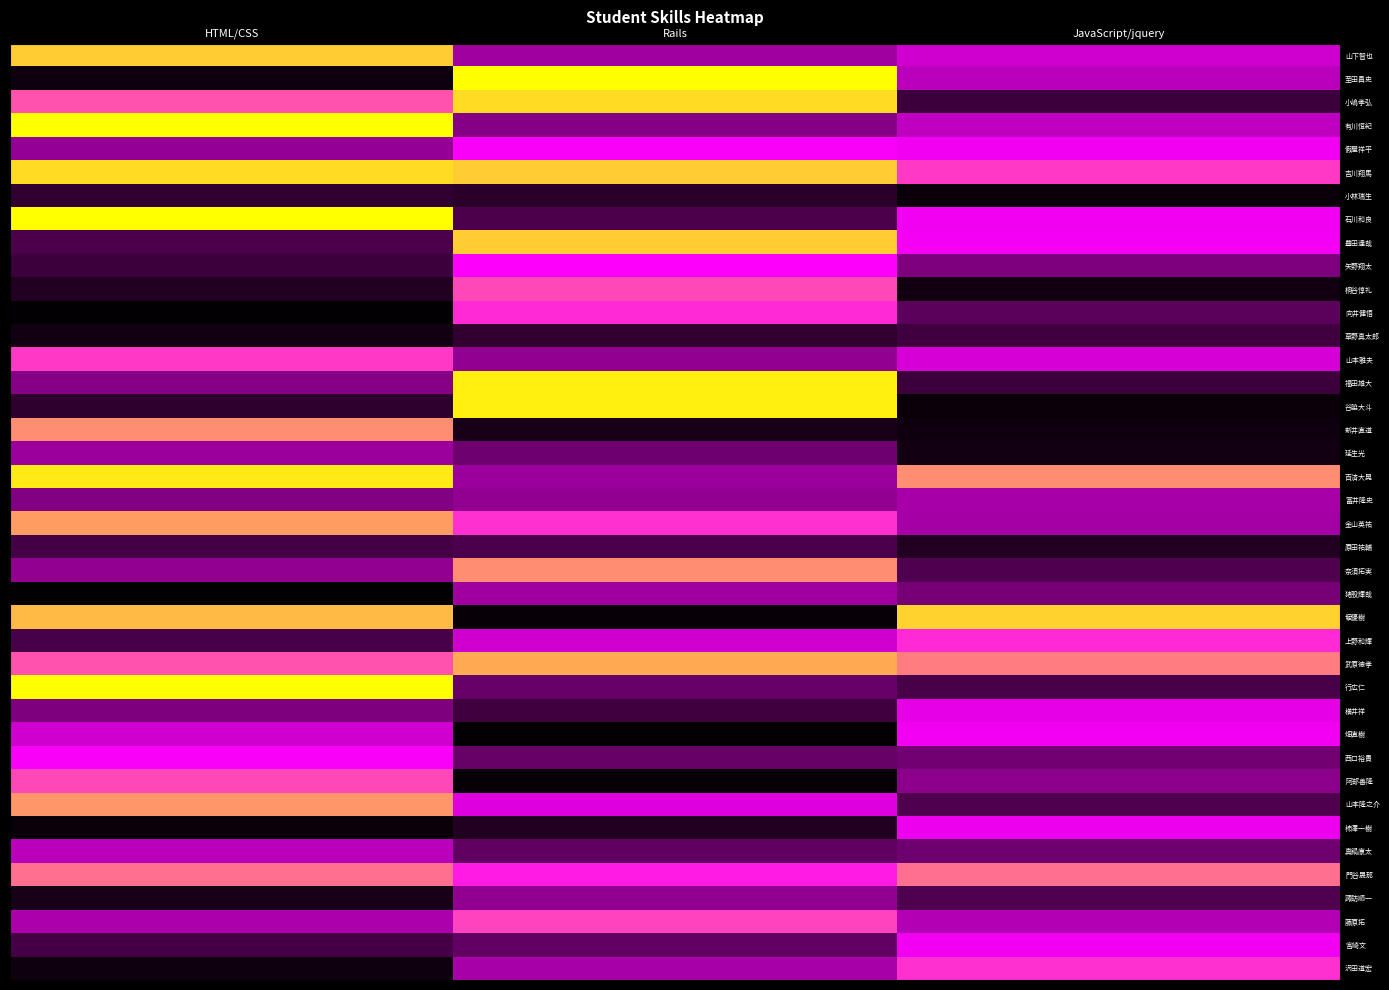

Reading right to left, list all the values displayed in this chart.

山下智也: JavaScript/jquery=54	Rails=42	HTML/CSS=93
至田昌史: JavaScript/jquery=49	Rails=100	HTML/CSS=4
小嶋孝弘: JavaScript/jquery=16	Rails=95	HTML/CSS=77
有川恒紀: JavaScript/jquery=50	Rails=35	HTML/CSS=100
假屋祥平: JavaScript/jquery=63	Rails=65	HTML/CSS=39
吉川翔馬: JavaScript/jquery=74	Rails=93	HTML/CSS=95
小林瑞生: JavaScript/jquery=3	Rails=11	HTML/CSS=13
石川和良: JavaScript/jquery=63	Rails=20	HTML/CSS=100
豊田達哉: JavaScript/jquery=64	Rails=93	HTML/CSS=20
矢野翔太: JavaScript/jquery=33	Rails=66	HTML/CSS=16
桐谷惇礼: JavaScript/jquery=5	Rails=76	HTML/CSS=9
向井健悟: JavaScript/jquery=24	Rails=72	HTML/CSS=1
草野真太郎: JavaScript/jquery=17	Rails=13	HTML/CSS=5
山本雅夫: JavaScript/jquery=56	Rails=38	HTML/CSS=74
福田雄大: JavaScript/jquery=16	Rails=98	HTML/CSS=35
谷脇大斗: JavaScript/jquery=3	Rails=98	HTML/CSS=12
新井直道: JavaScript/jquery=4	Rails=7	HTML/CSS=85
延生光: JavaScript/jquery=5	Rails=29	HTML/CSS=41
百済大晃: JavaScript/jquery=85	Rails=41	HTML/CSS=97
冨井隆史: JavaScript/jquery=44	Rails=38	HTML/CSS=34
金山英祐: JavaScript/jquery=43	Rails=73	HTML/CSS=87
原田祐輔: JavaScript/jquery=9	Rails=20	HTML/CSS=18
奈須拓実: JavaScript/jquery=21	Rails=85	HTML/CSS=38
猪股輝哉: JavaScript/jquery=31	Rails=42	HTML/CSS=1
堀優樹: JavaScript/jquery=94	Rails=2	HTML/CSS=91
上野和輝: JavaScript/jquery=72	Rails=54	HTML/CSS=19
武原徳孝: JavaScript/jquery=83	Rails=89	HTML/CSS=77
行広仁: JavaScript/jquery=19	Rails=27	HTML/CSS=100
横井祥: JavaScript/jquery=60	Rails=17	HTML/CSS=33
畑直樹: JavaScript/jquery=63	Rails=1	HTML/CSS=54
西口裕貴: JavaScript/jquery=30	Rails=27	HTML/CSS=65
阿部善隆: JavaScript/jquery=36	Rails=2	HTML/CSS=76
山本隆之介: JavaScript/jquery=21	Rails=58	HTML/CSS=86
柿澤一樹: JavaScript/jquery=62	Rails=9	HTML/CSS=3
真鍋康太: JavaScript/jquery=29	Rails=25	HTML/CSS=49
門谷晟那: JavaScript/jquery=81	Rails=70	HTML/CSS=81
諏訪順一: JavaScript/jquery=21	Rails=38	HTML/CSS=7
藤原拓: JavaScript/jquery=47	Rails=75	HTML/CSS=45
宮崎文: JavaScript/jquery=63	Rails=26	HTML/CSS=18
沢田道宏: JavaScript/jquery=73	Rails=44	HTML/CSS=4